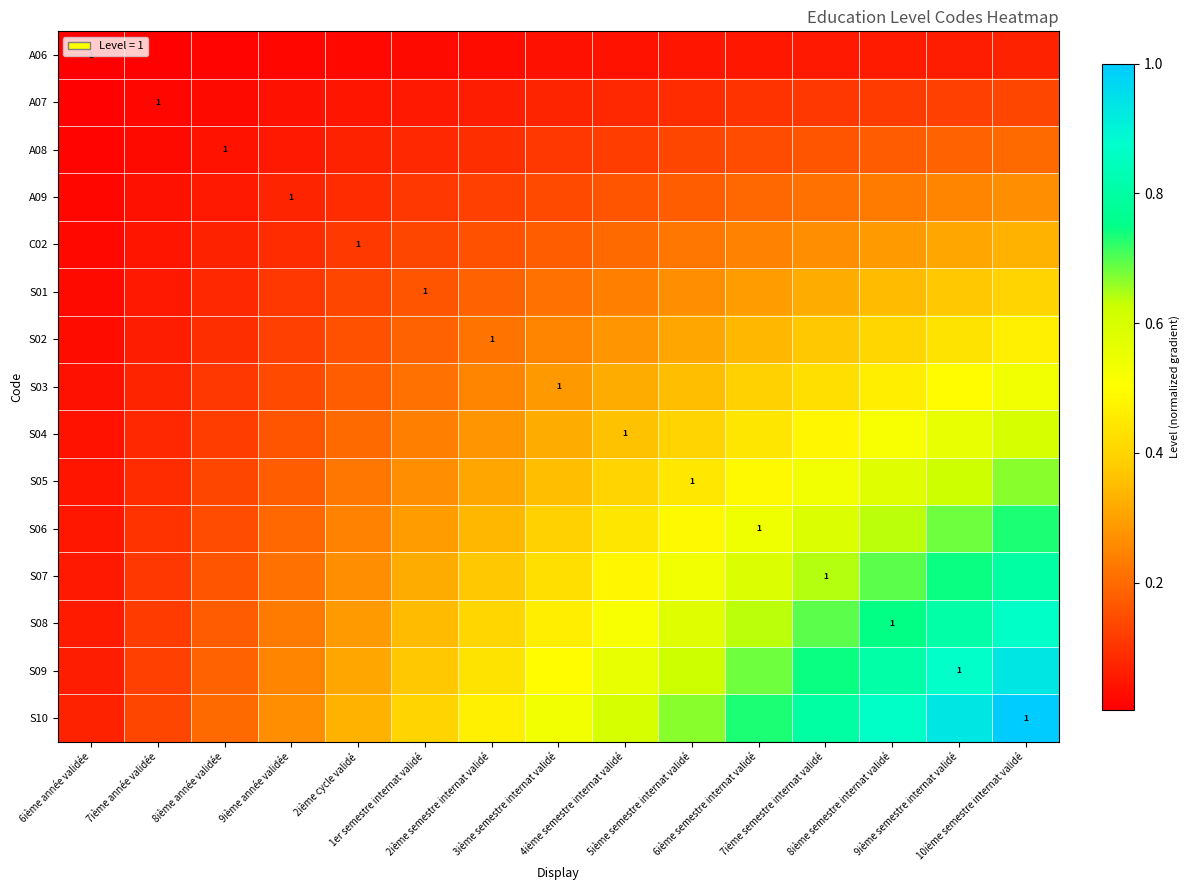

Which label corresponds to the largest value in the chart?

10ième semestre internat validé